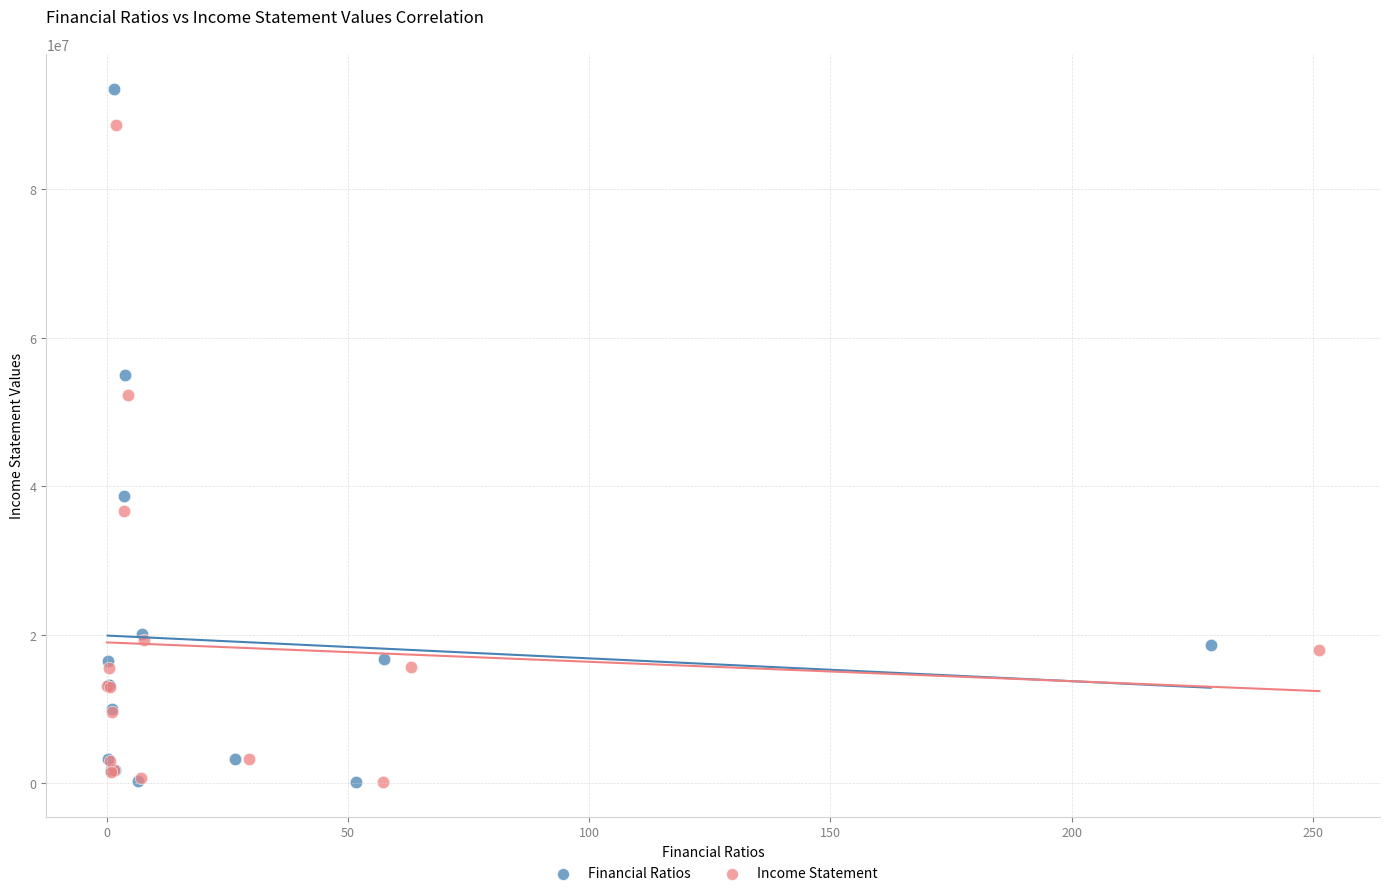

What are all the series names shown in the legend?

Financial Ratios, Income Statement